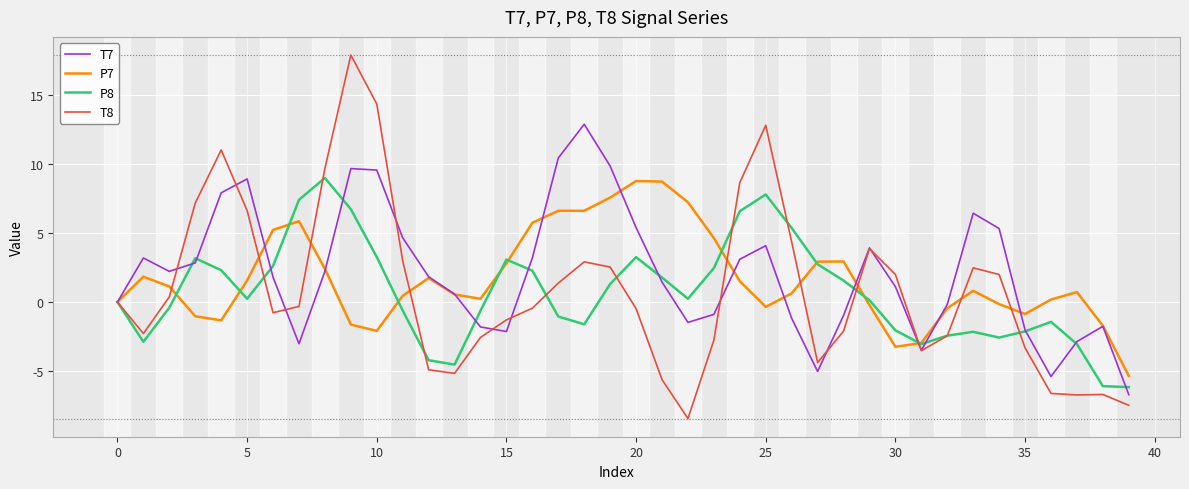

What is the maximum value shown in the chart?

17.9